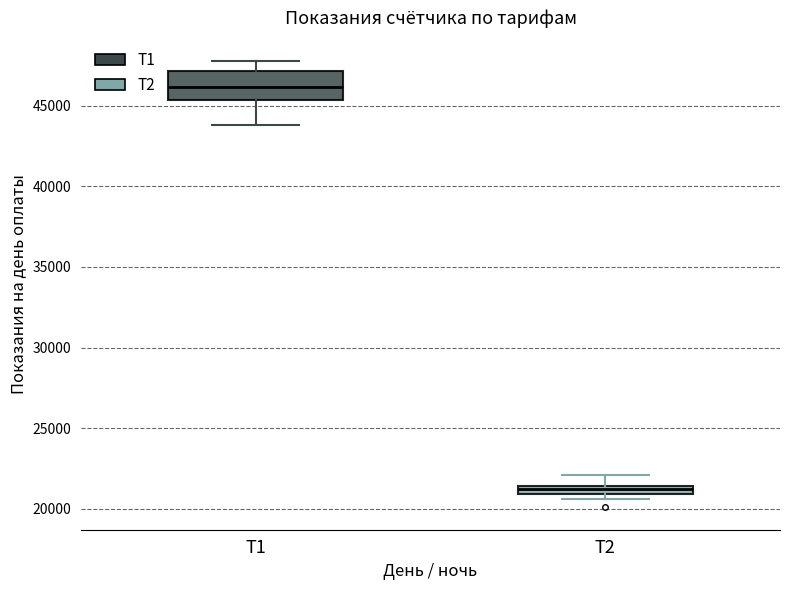

Where does the upper whisker of the box for Т2 end on the y-axis? The values are not printed on the chart, so give them approximately, as read against the axis.

22000